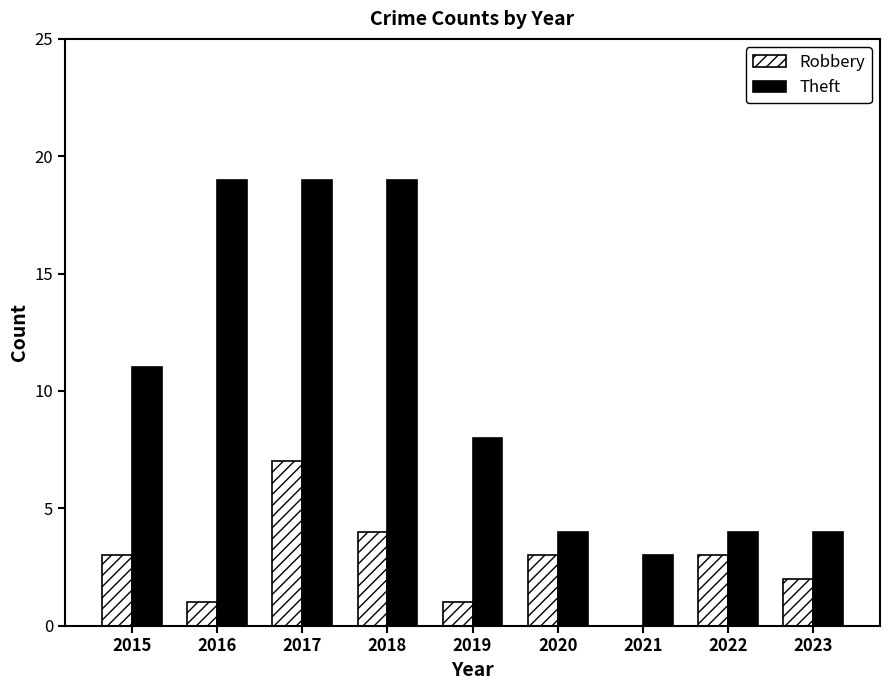

Which category has the highest value in the Robbery series?

2017